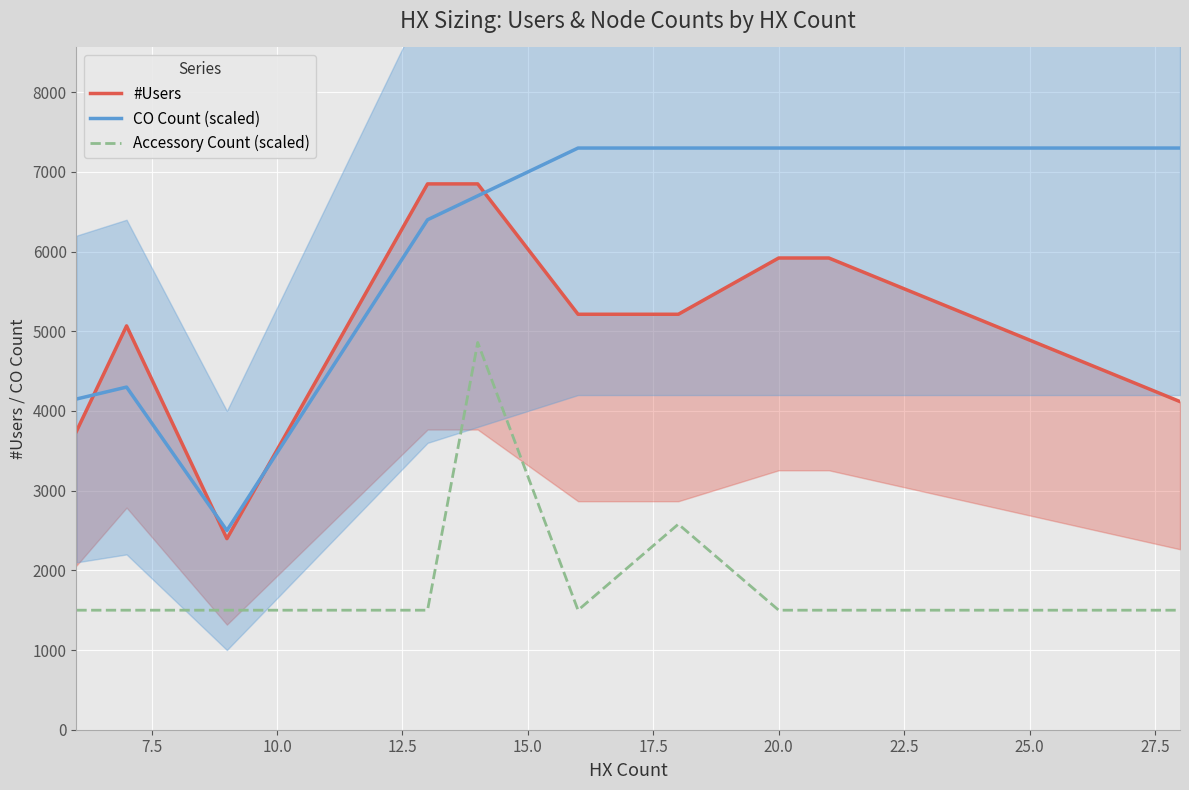

True or false: Accessory Count (scaled) and CO Count (scaled) cross at least once.

False